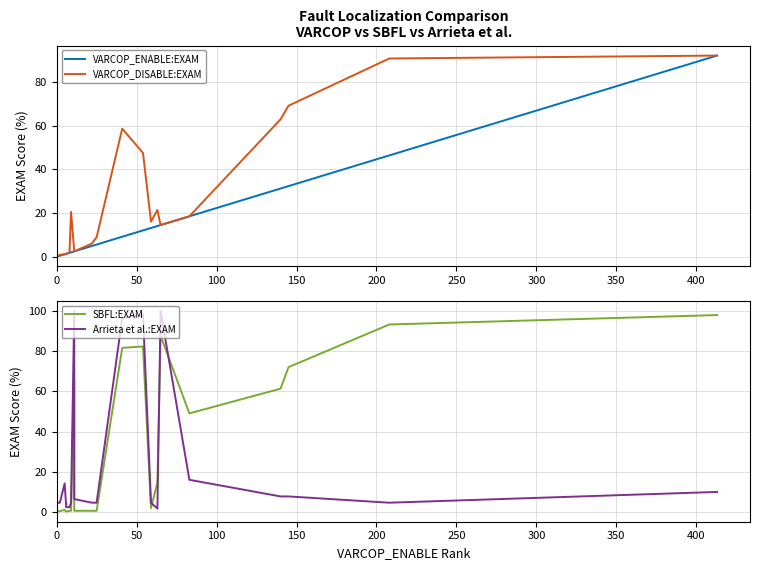

Reading left to right, transcribe all the data shown in this chart.

VARCOP_ENABLE:EXAM: 0.2	0.4	1.1	1.3	1.8	2.0	2.5	2.5	4.9	5.6	9.2	12.1	13.2	14.1	14.5	18.5	31.2	32.4	46.4	92.2
VARCOP_DISABLE:EXAM: 0.4	0.9	1.1	1.3	1.8	20.5	2.5	2.5	6.0	8.9	58.7	47.5	16.1	21.4	14.5	18.5	62.9	69.2	90.8	92.2
SBFL:EXAM: 0.4	0.4	1.1	0.2	0.7	0.7	66.1	0.7	0.7	0.7	81.7	82.4	2.0	14.7	87.7	49.1	61.4	72.1	93.3	98.0
Arrieta et al.:EXAM: 4.7	4.7	14.3	2.5	2.5	4.7	100.0	6.5	4.7	4.7	96.4	98.2	4.7	1.8	100.0	16.1	7.8	7.8	4.7	10.0